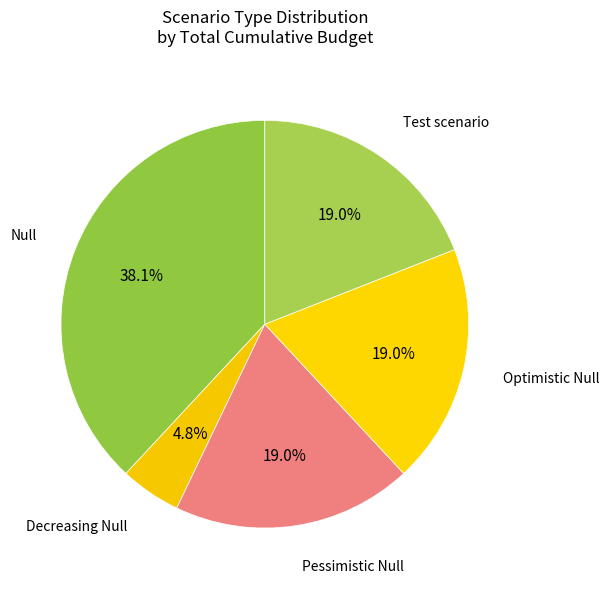

Does Pessimistic Null represent more than half of the total?

No